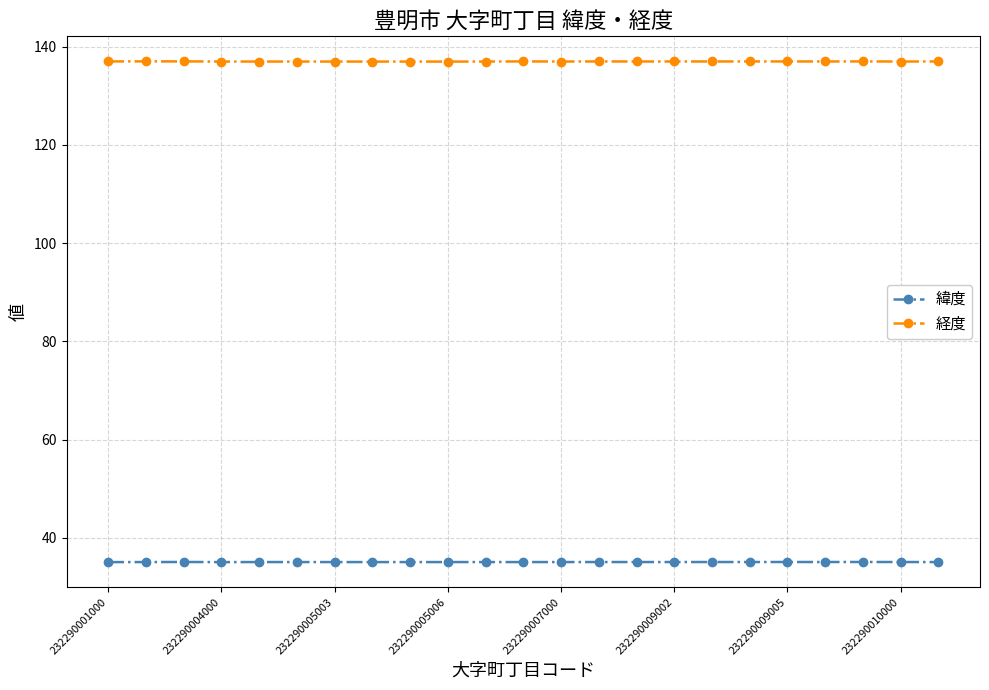

Which series has the widest spread of values?

経度